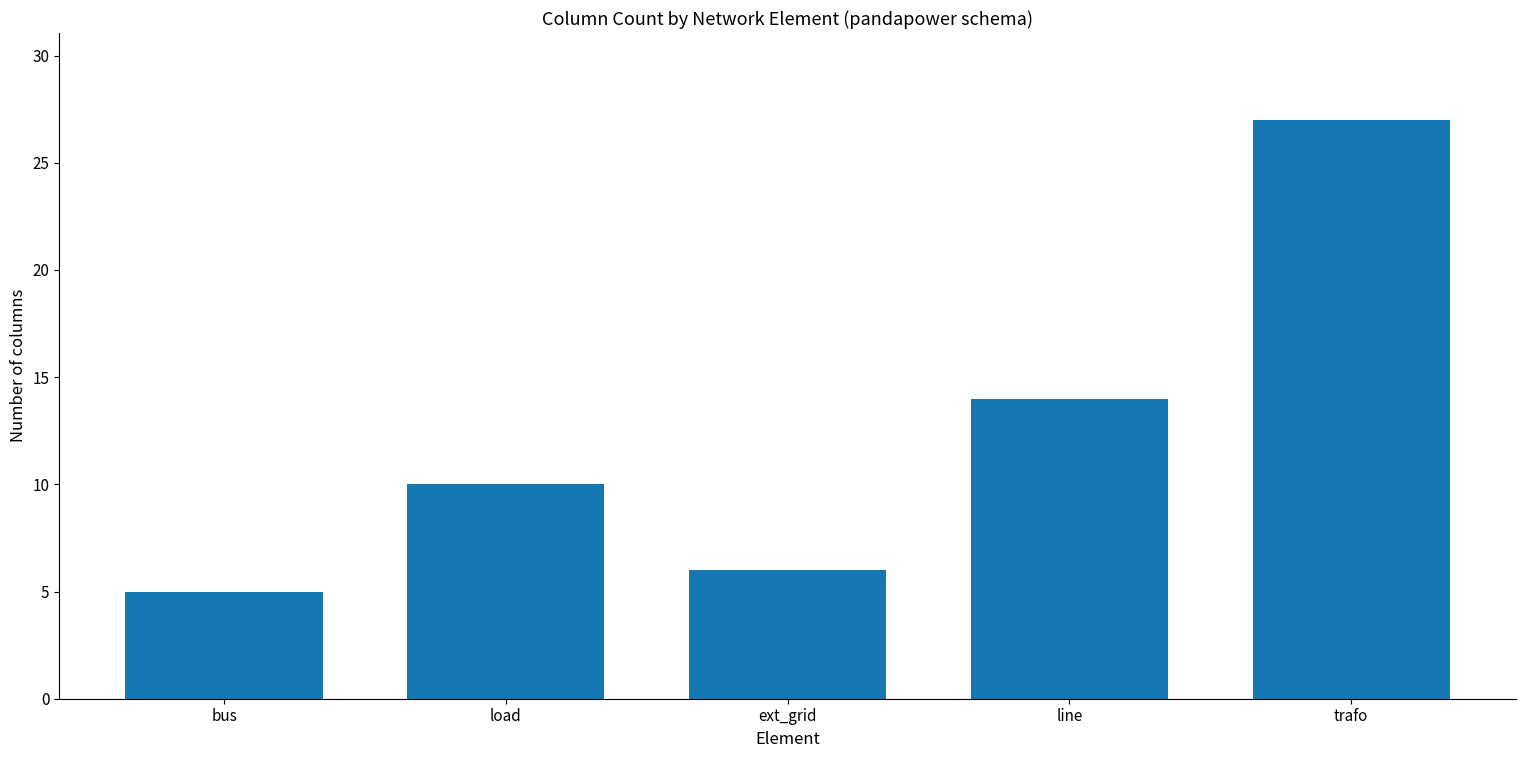

What is the value of the 1st bar from the left?

5